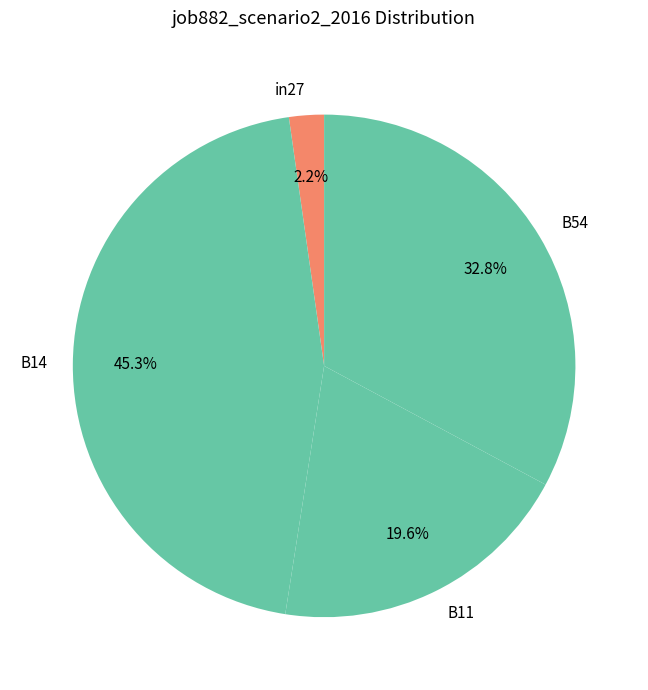

Is there any slice that represents more than half of the pie?

No